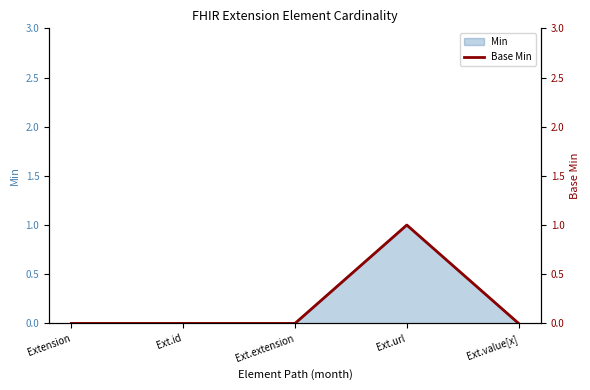

Rank the categories by value from highest to lowest.

Ext.url, Extension, Ext.id, Ext.extension, Ext.value[x]